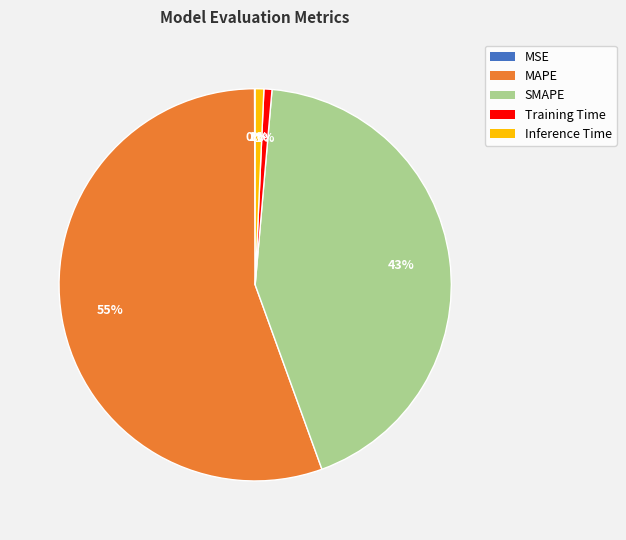

Do Training Time and Inference Time together represent more than half of the pie?

No